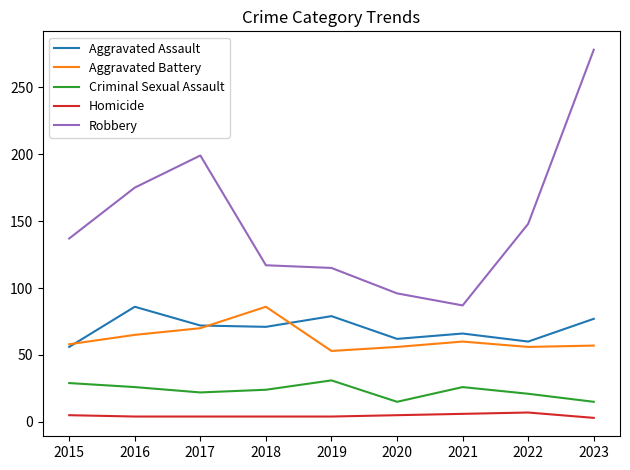

What is the average value of the Aggravated Battery series?

62